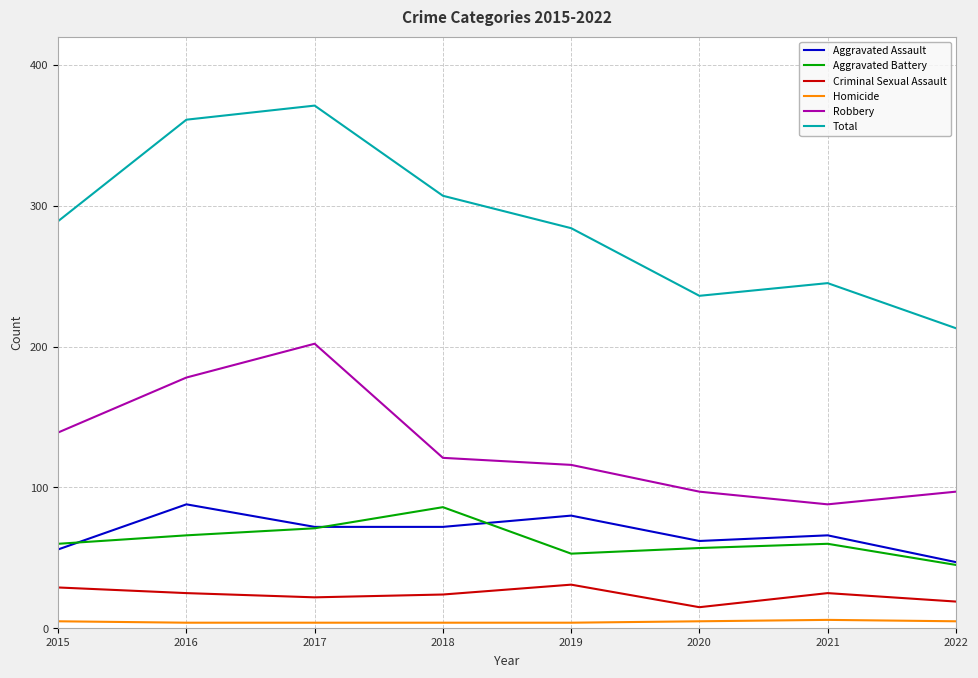

Which series has the largest range (max minus min)?

Total